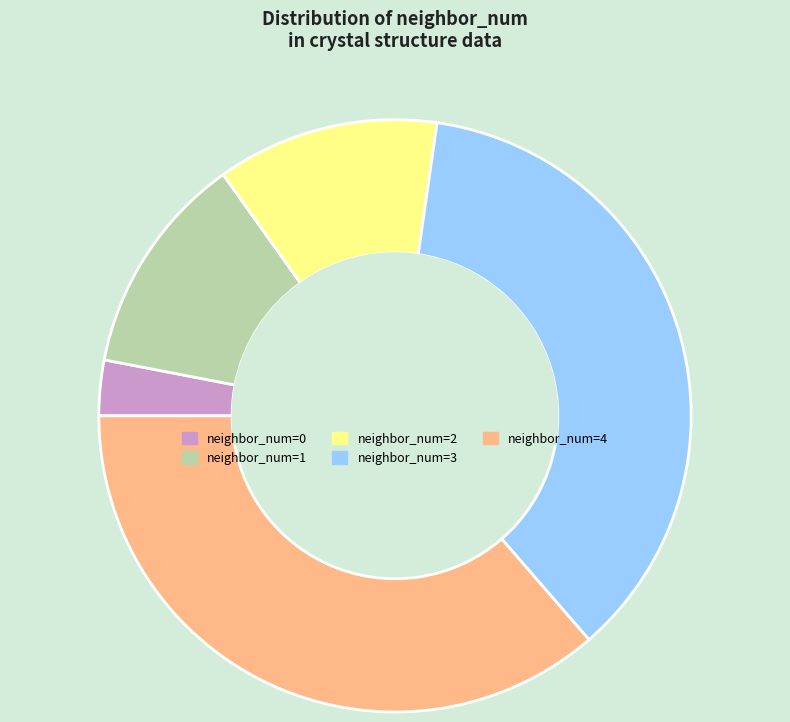

Is the sum of neighbor_num=2 and neighbor_num=3 greater than half?

No